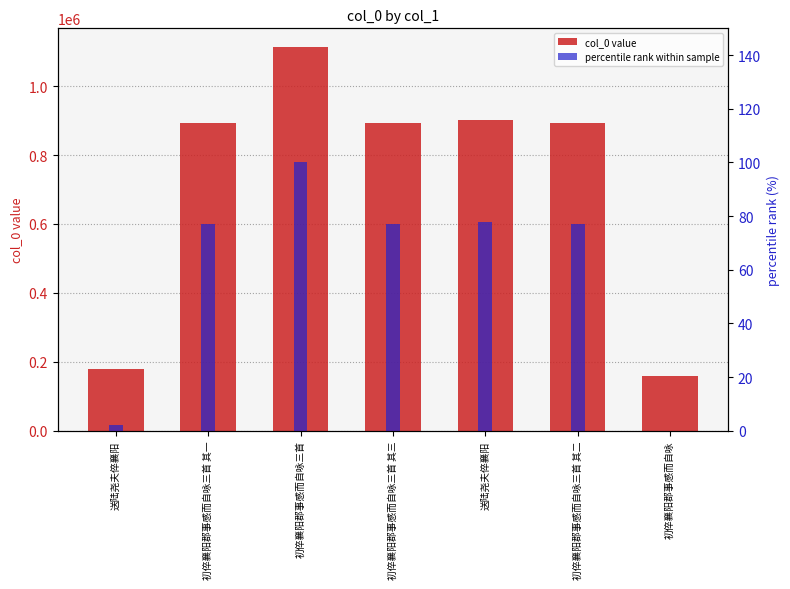

Is the value of col_0 value at 初倅襄阳郡事感而自咏三首 其三 greater than the value of percentile rank within sample at 初倅襄阳郡事感而自咏三首 其三?

Yes